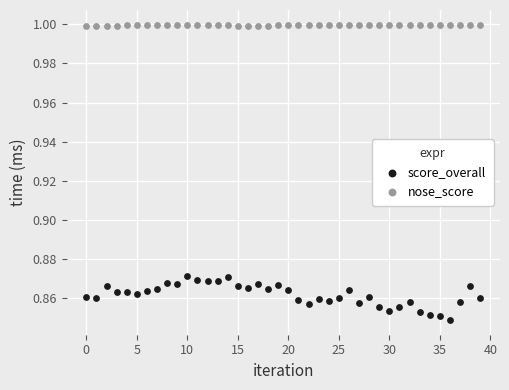

What are all the series names shown in the legend?

score_overall, nose_score